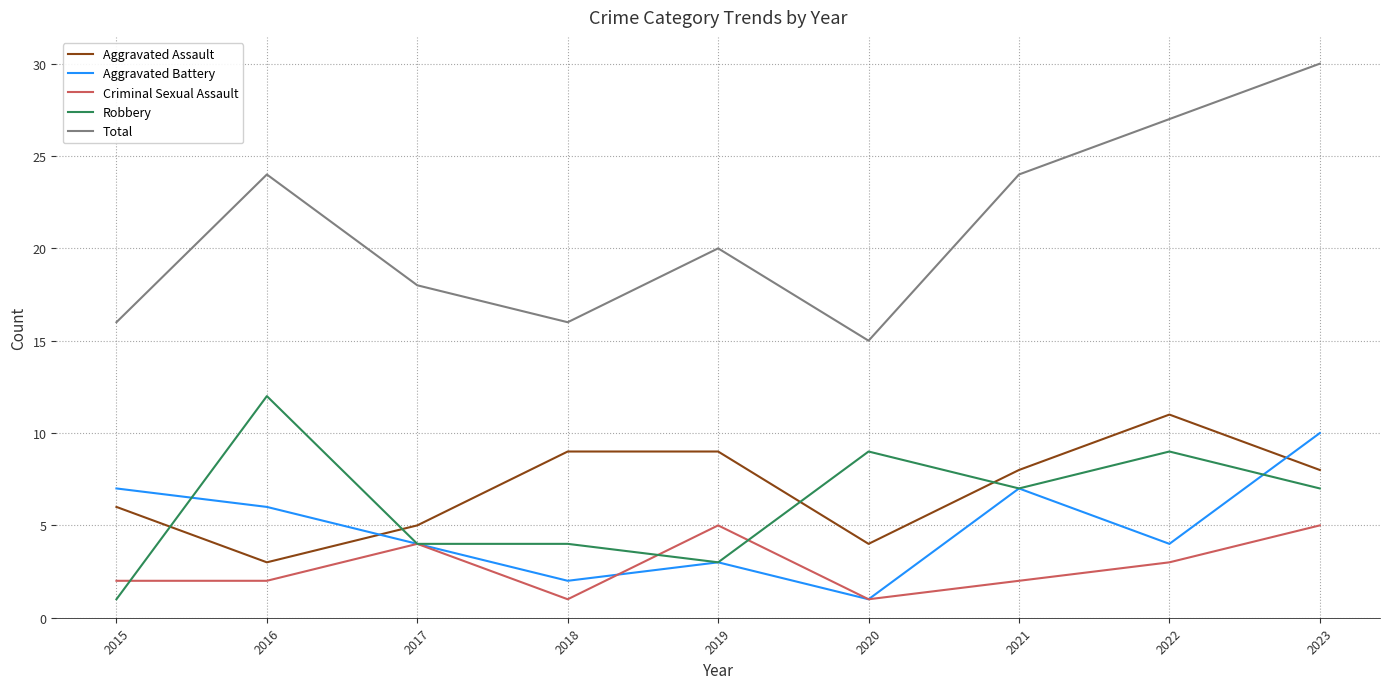

True or false: Criminal Sexual Assault and Total cross at least once.

False